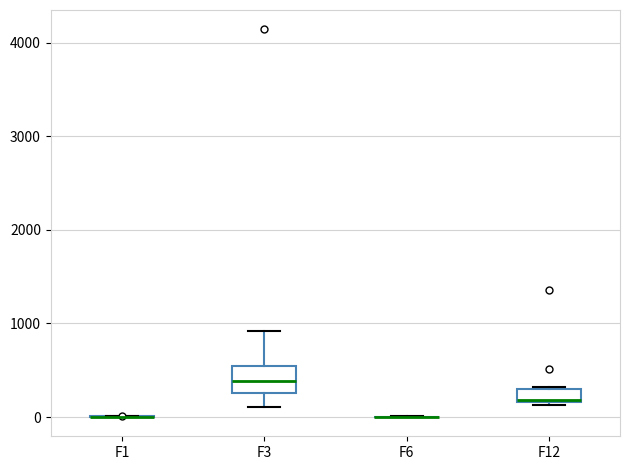

Which box is the tallest, from its lower edge to its upper edge?

F3